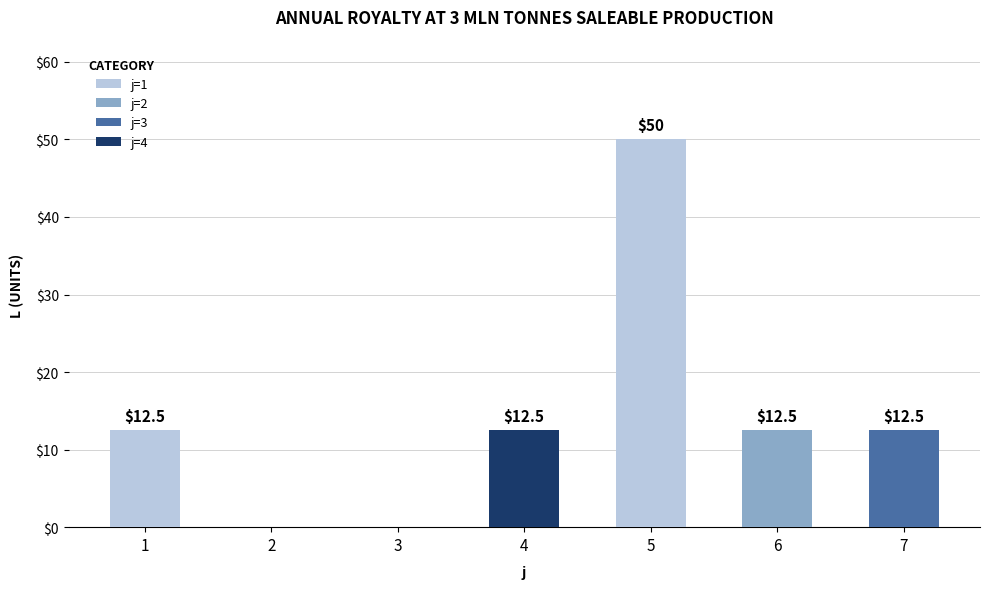

Is it true that the value at 6 is 20.9?

False